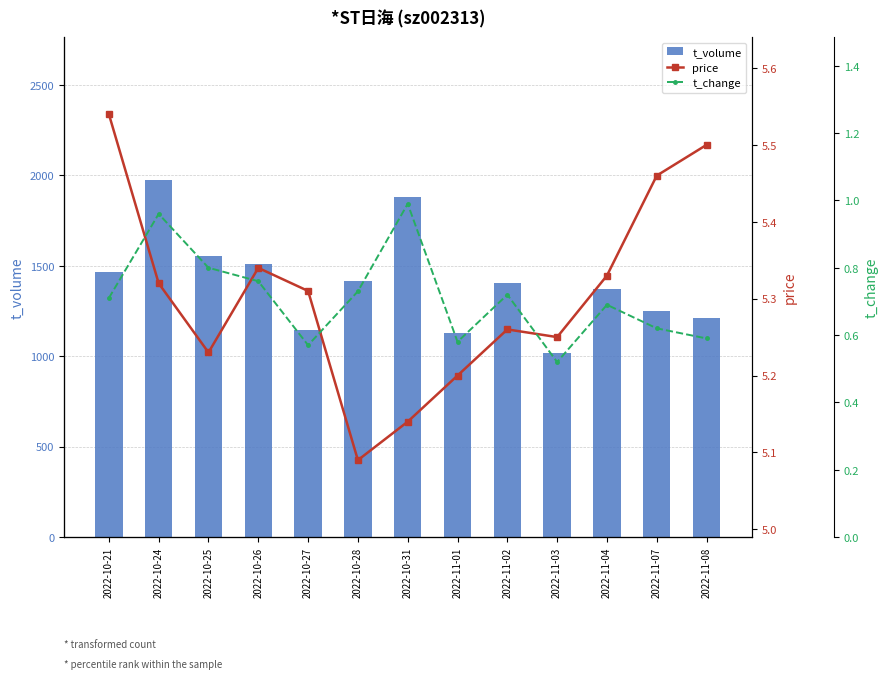

Between 2022-10-31 and 2022-11-04, which series saw the biggest shift?

t_volume